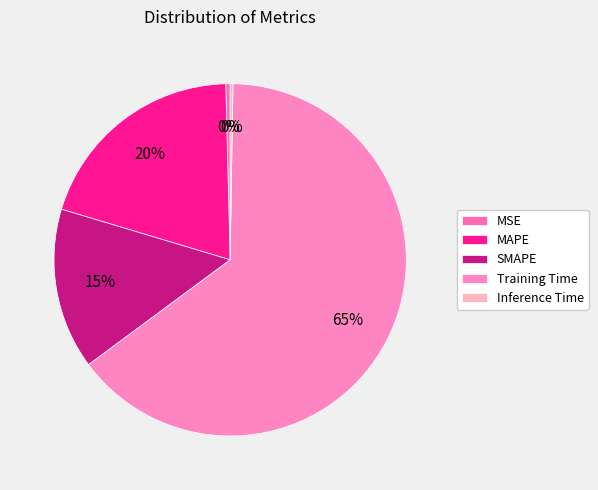

Between MAPE and Inference Time, which is larger?

MAPE